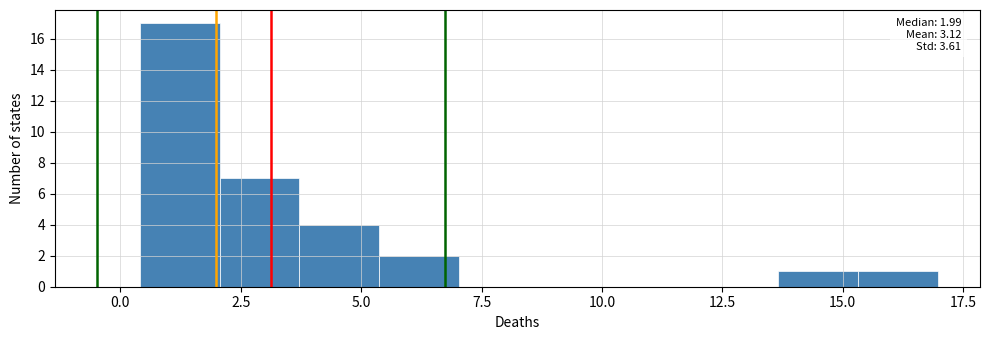

Read against the x-axis, roughly where is the centre of the tallest bar?

1.0